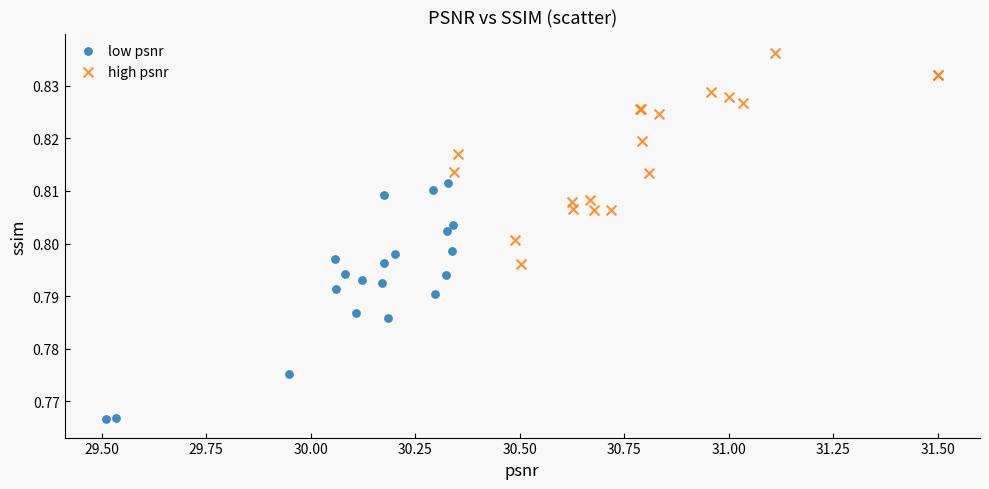

Which series contains the lowest Y value?

low psnr